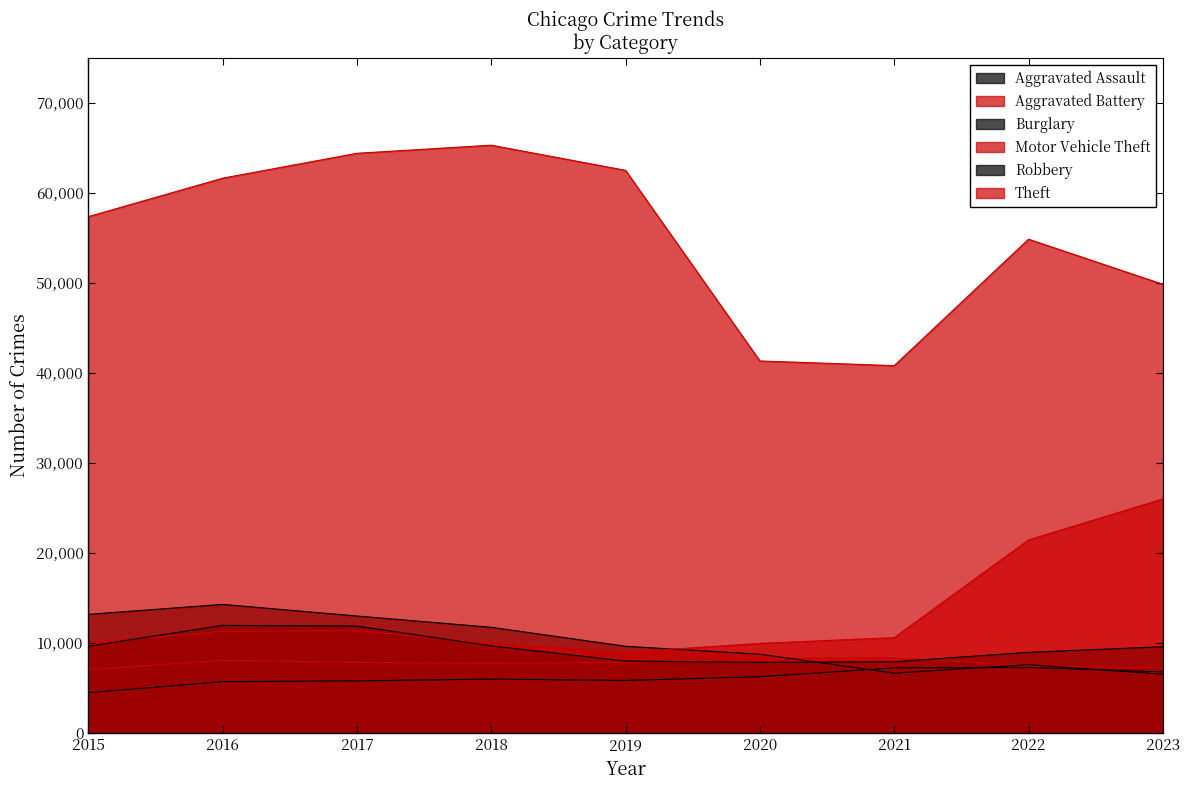

Which has a higher value, 2023 or 2017?

2023